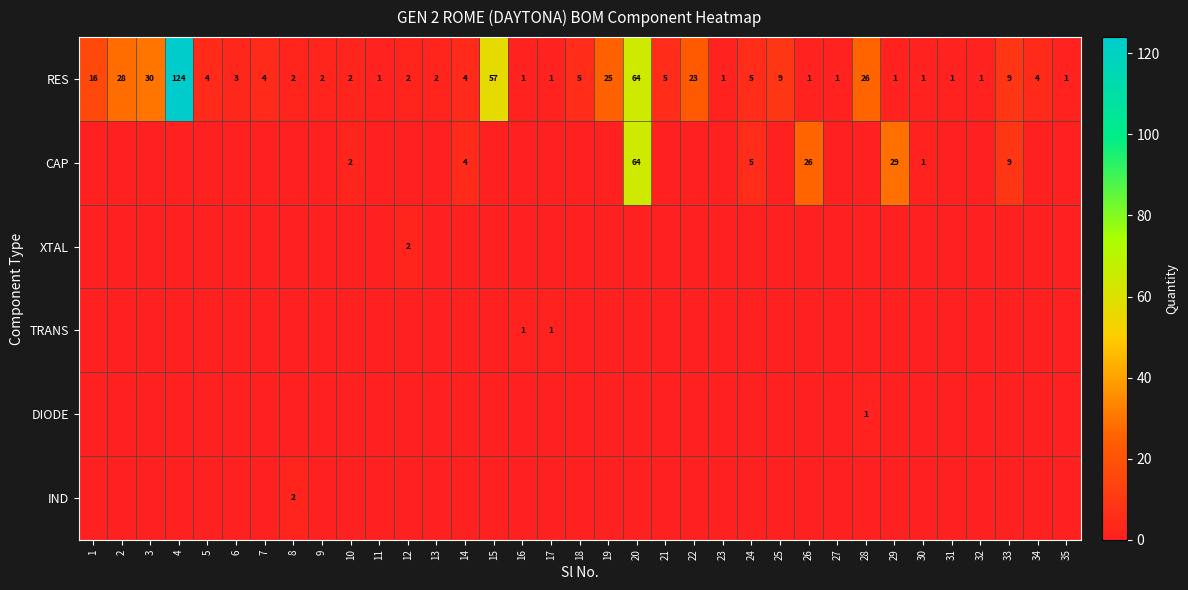

What is the difference between the RES values at 17 and 14?

3